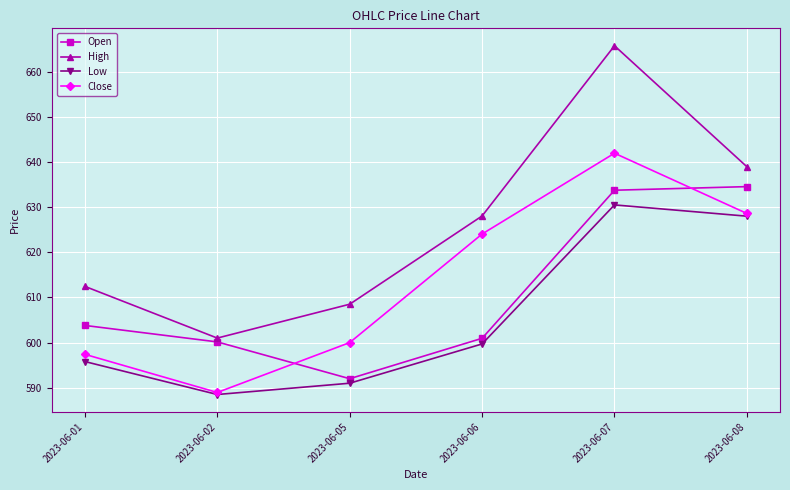

The value of Open at 2023-06-08 is 1034.2. True or false?

False